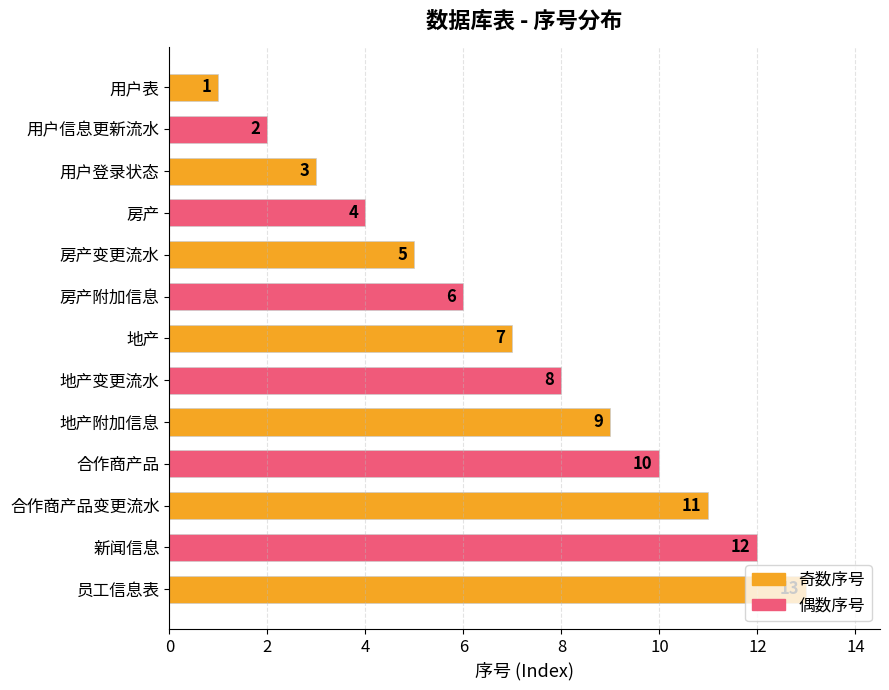

Rank the categories by value from lowest to highest.

用户表, 用户信息更新流水, 用户登录状态, 房产, 房产变更流水, 房产附加信息, 地产, 地产变更流水, 地产附加信息, 合作商产品, 合作商产品变更流水, 新闻信息, 员工信息表